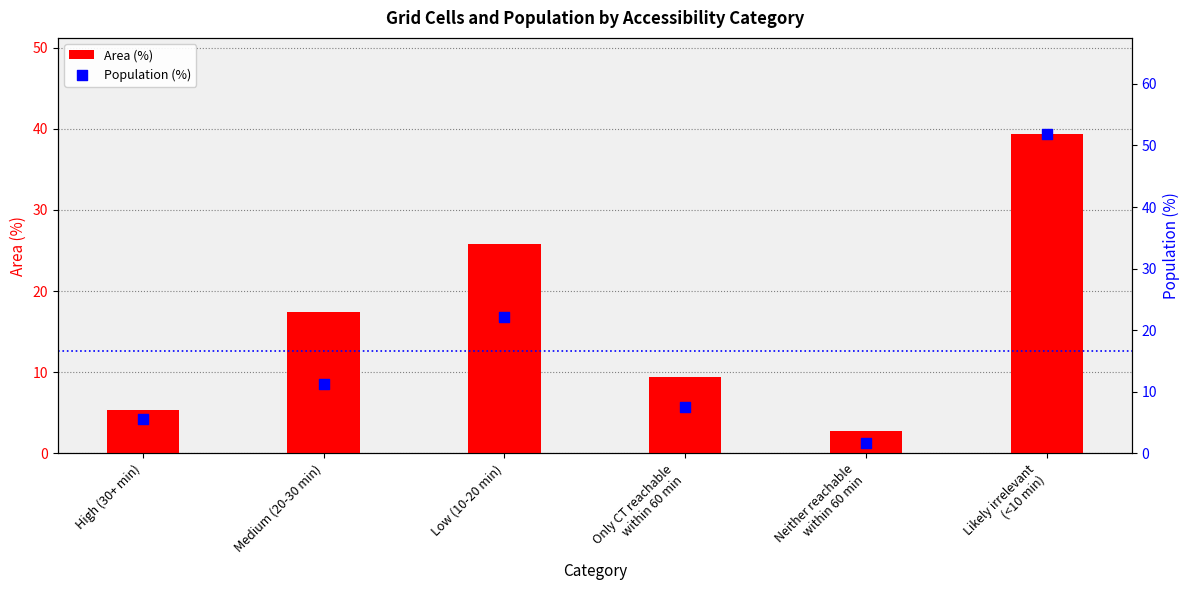

Which series reaches the maximum Y coordinate?

Population (%)